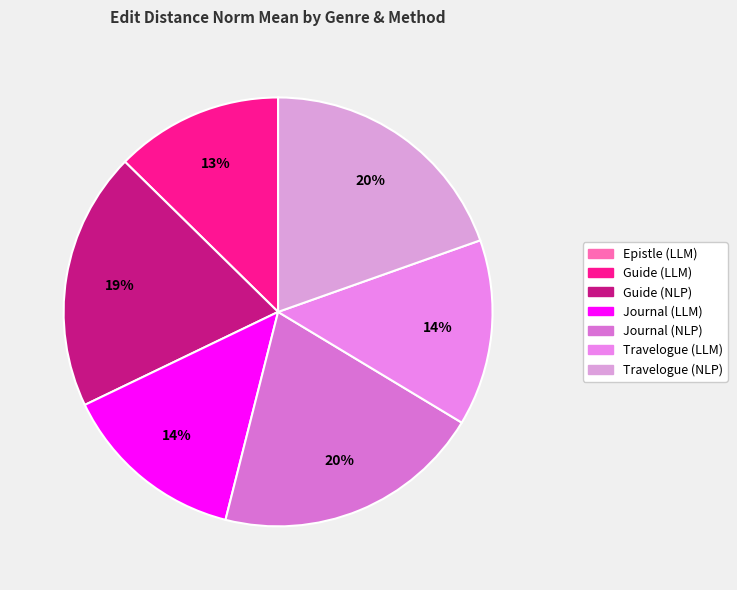

To the nearest percent, what percentage of the pie is Journal (LLM)?

14%